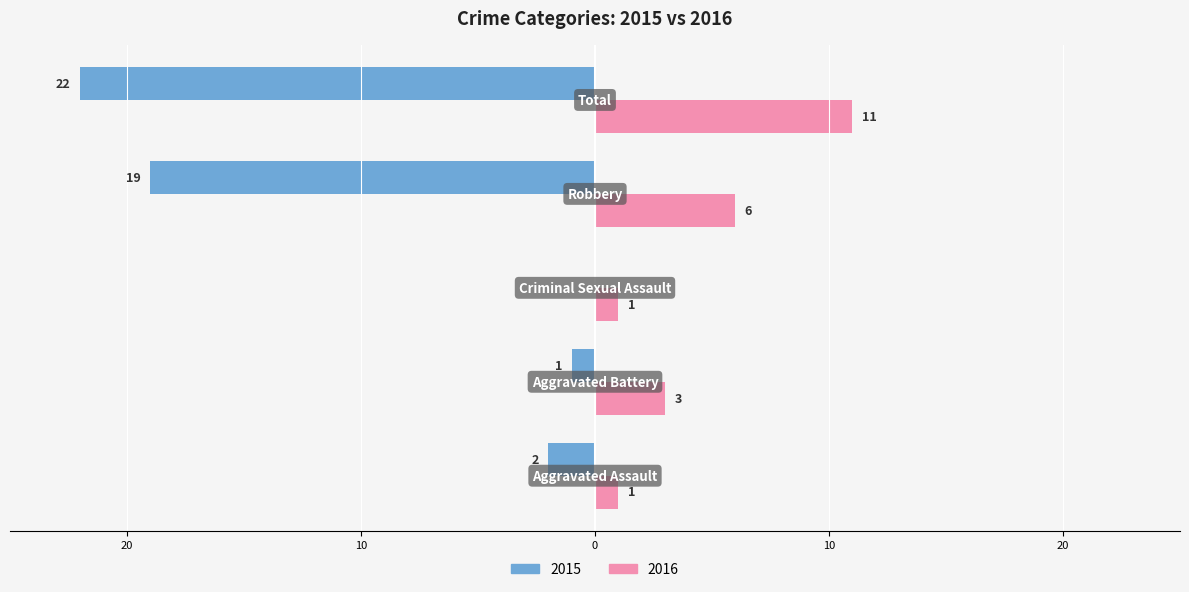

What is the value of the Left (2015) bar at the 4th from the left?

-19